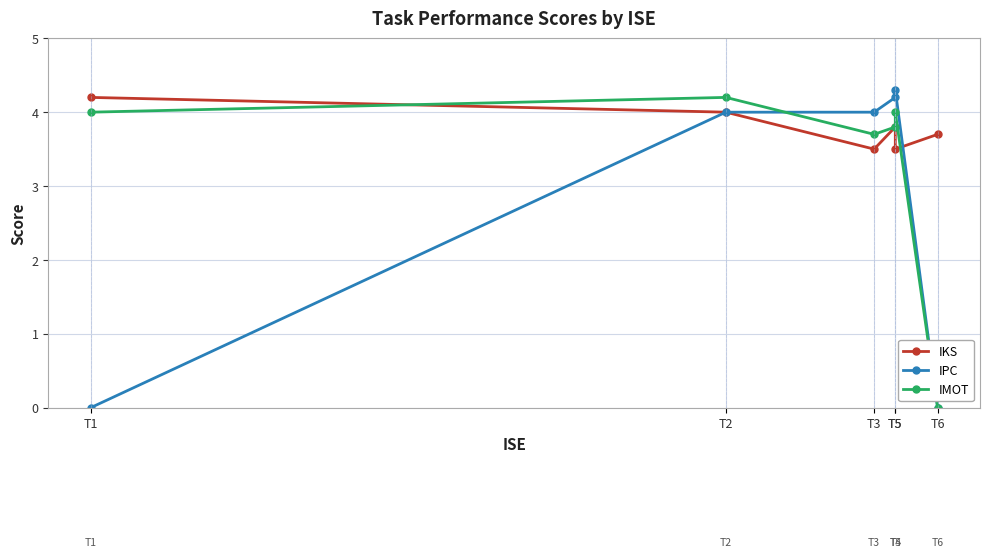

What is the value of the IMOT point at the 4th from the left?

3.8